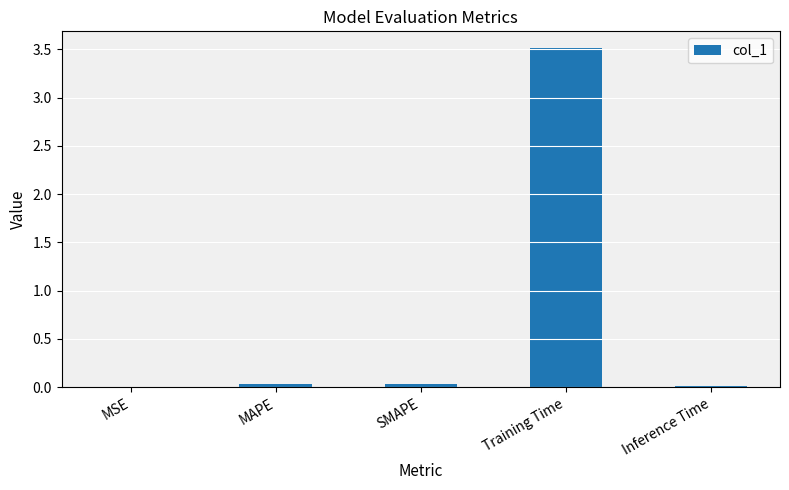

True or false: the data shows 2.1 at Training Time.

False